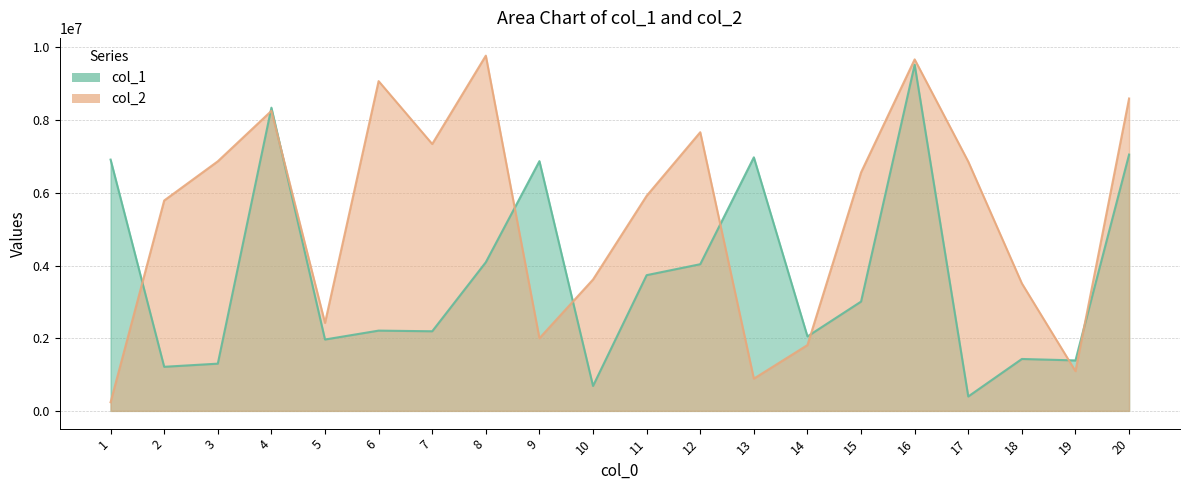

True or false: col_2 and col_1 cross at least once.

True